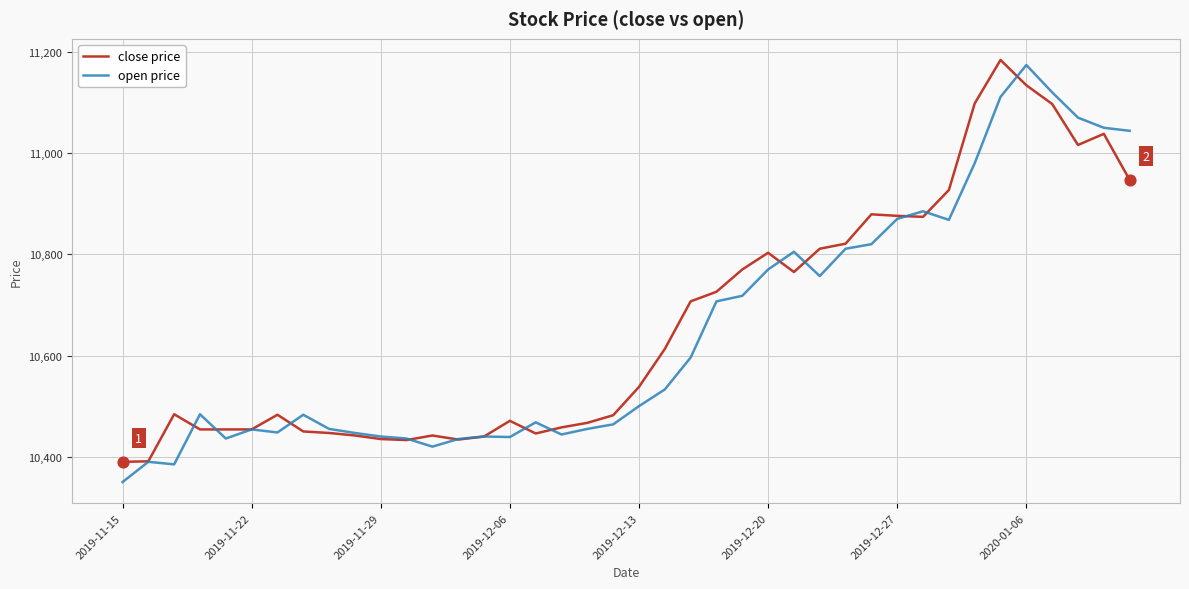

What is the highest value of the close price series?

11184